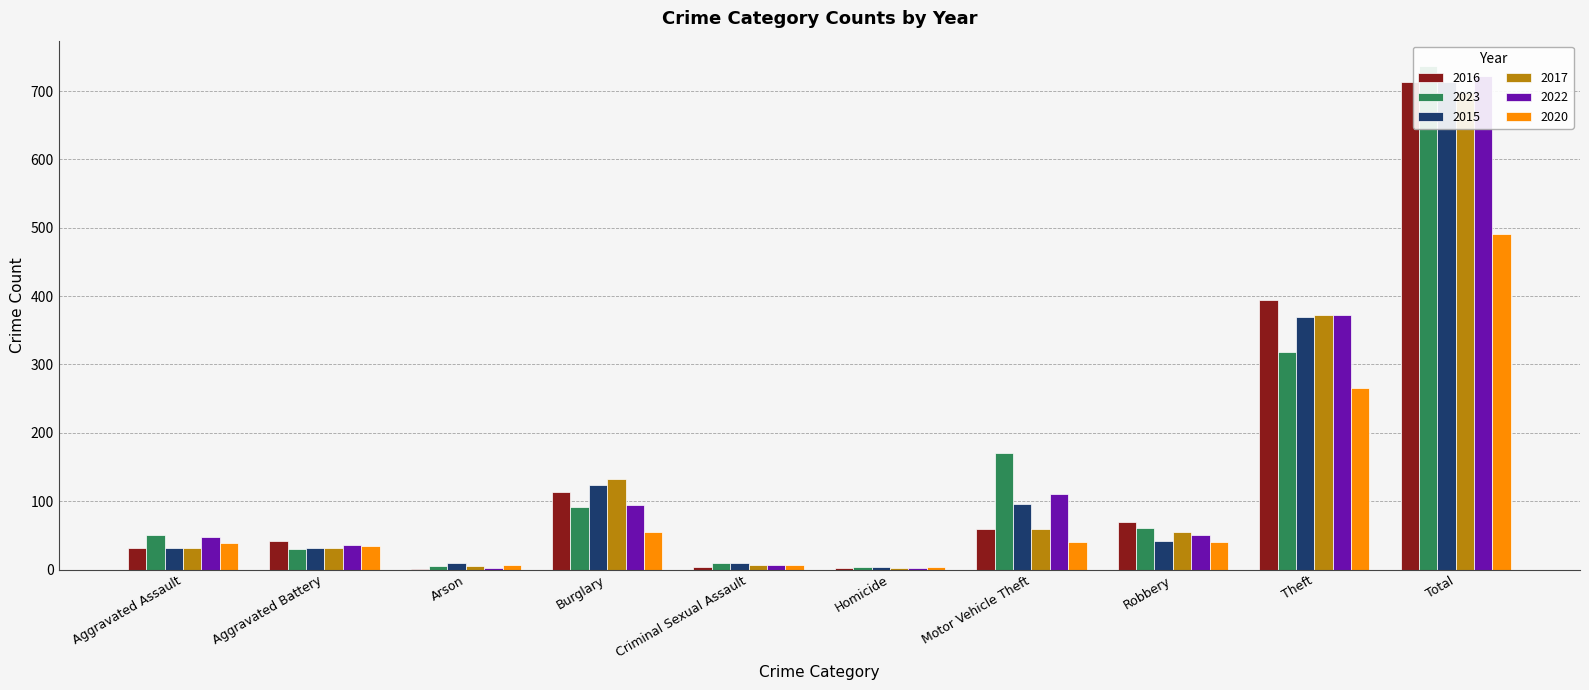

Does the chart contain stacked bars?

No